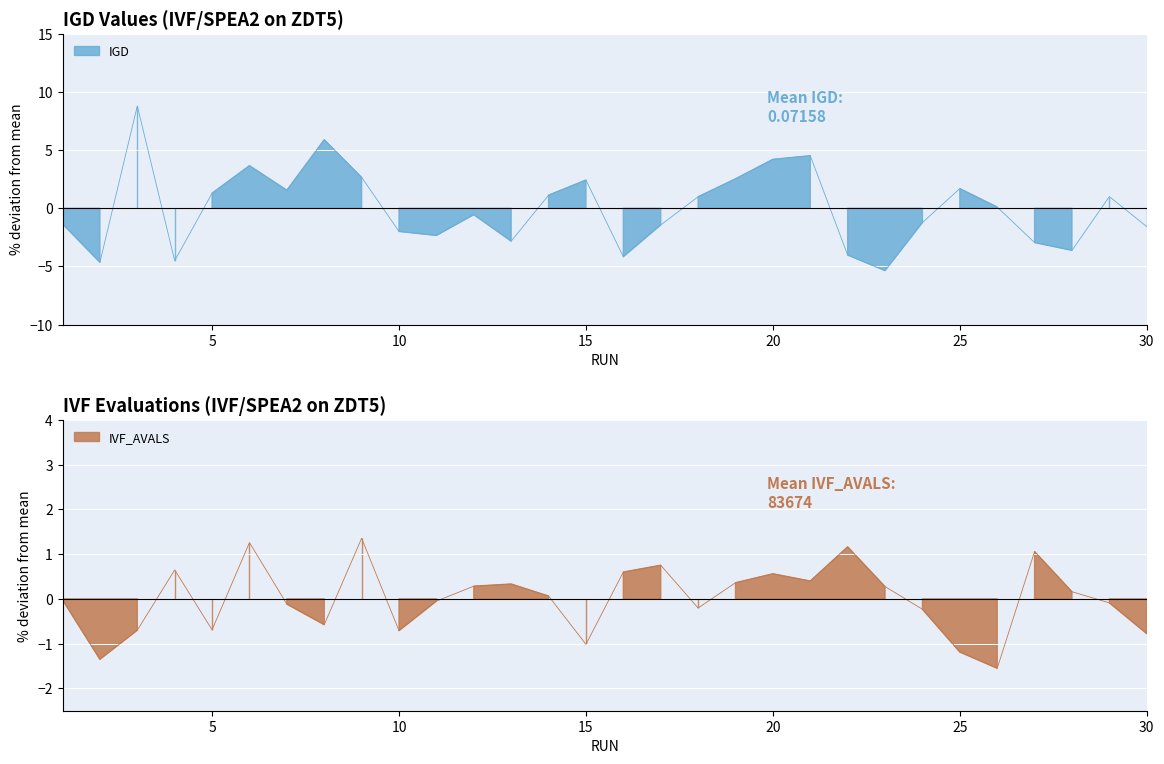

Where do IVF_AVALS and IGD first cross each other?

2 and 3